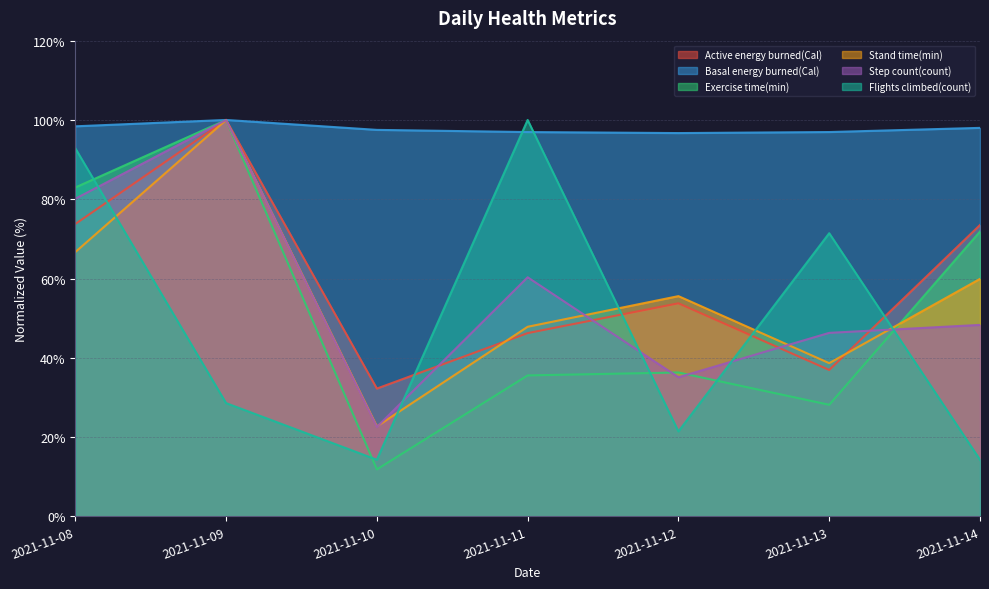

List the series in order of their peak value, highest first.

Active energy burned(Cal), Basal energy burned(Cal), Exercise time(min), Stand time(min), Step count(count), Flights climbed(count)